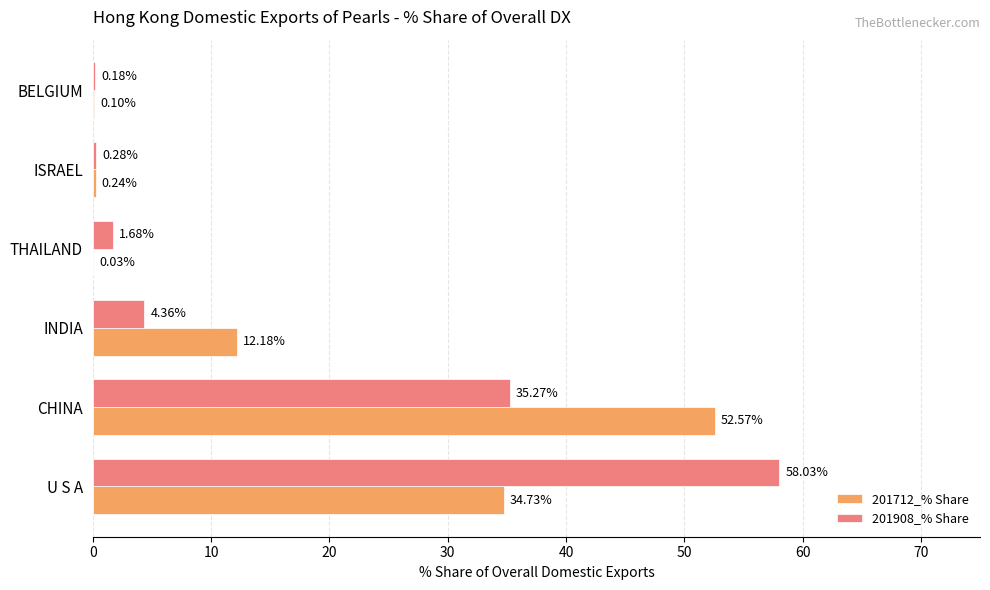

Where is 201712_% Share nearest to the value 26?

U S A